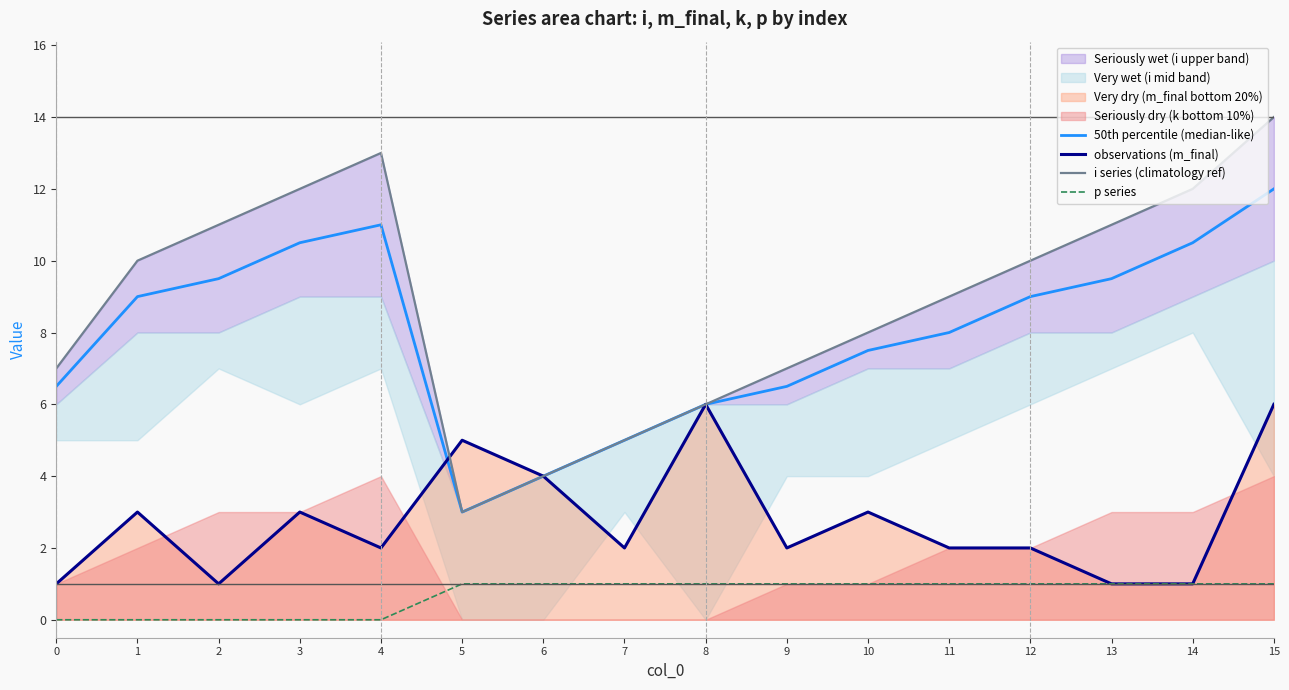

What is the sum of all i series (climatology ref) values?

142.0